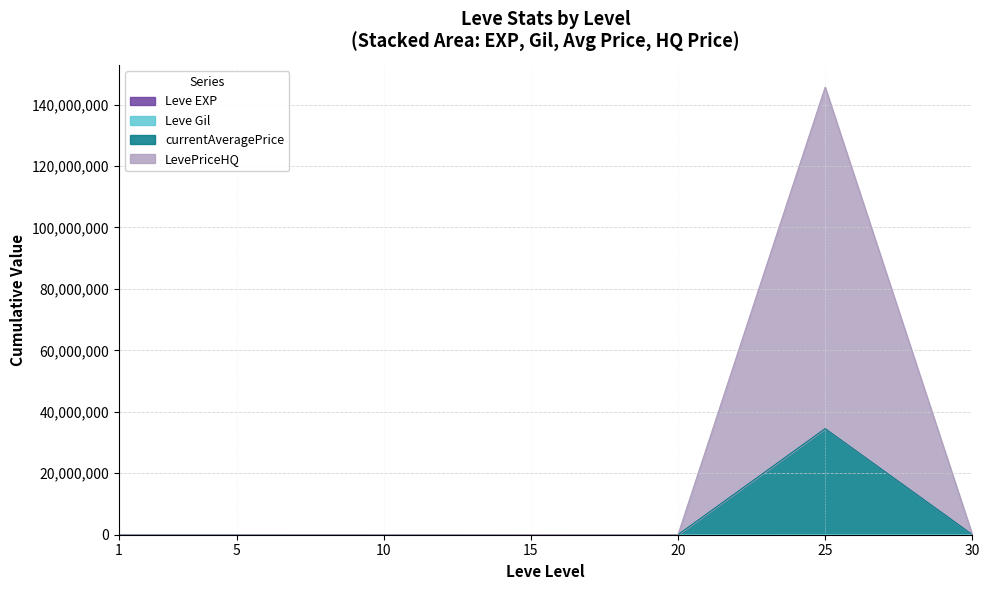

Is it true that Leve EXP equals 16920 at 15?

True